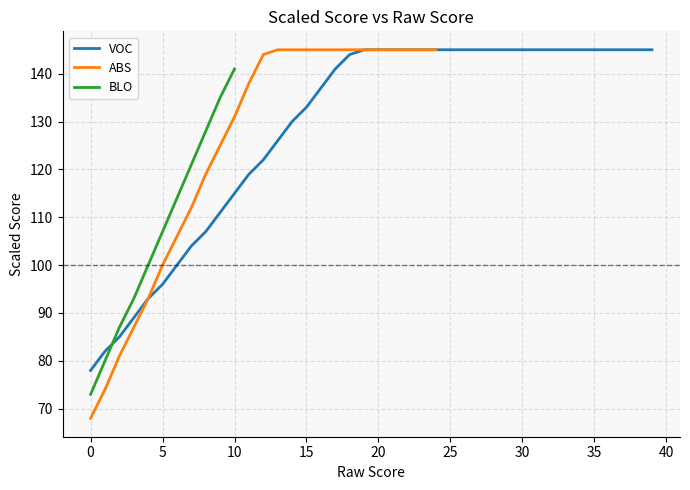

Does the chart have visible grid lines?

Yes